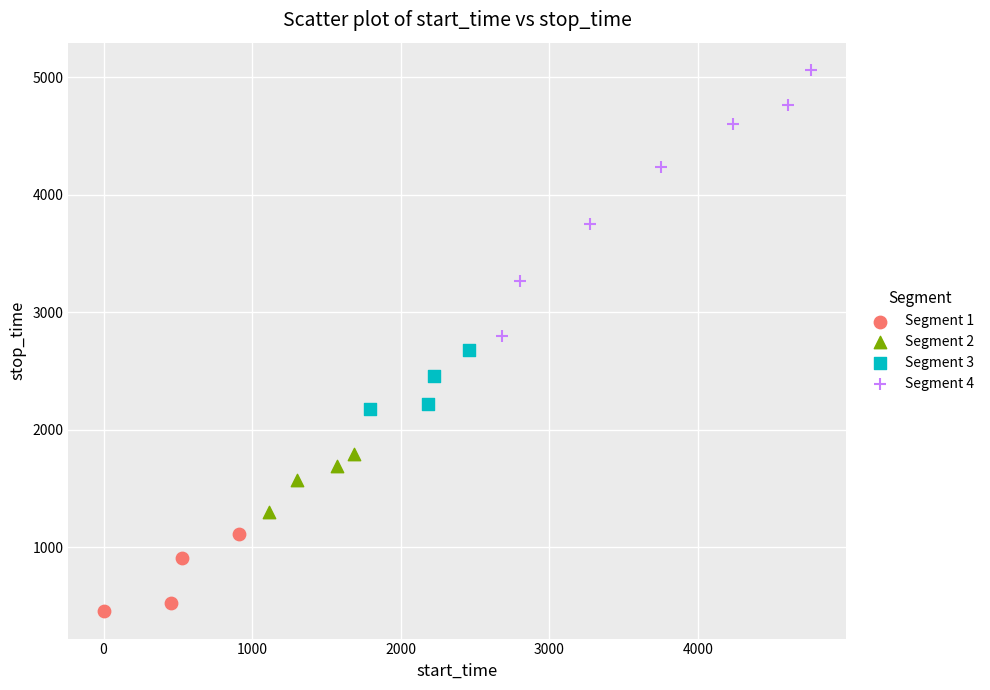

Which series reaches the maximum Y coordinate?

Segment 4